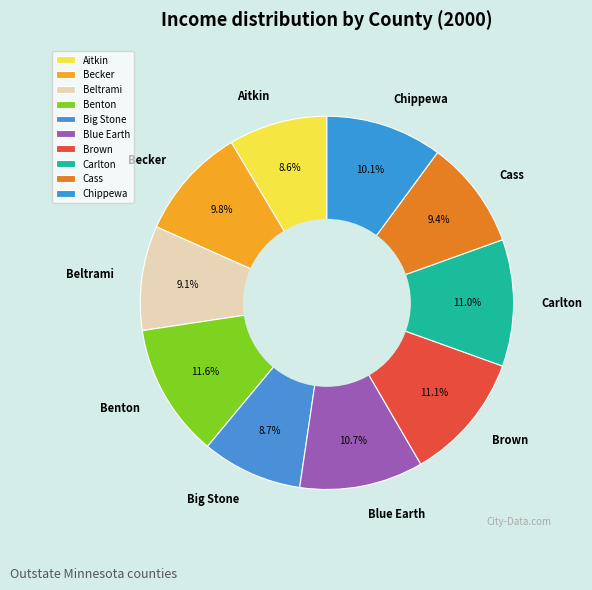

To the nearest percent, what is the average slice percentage?

10%